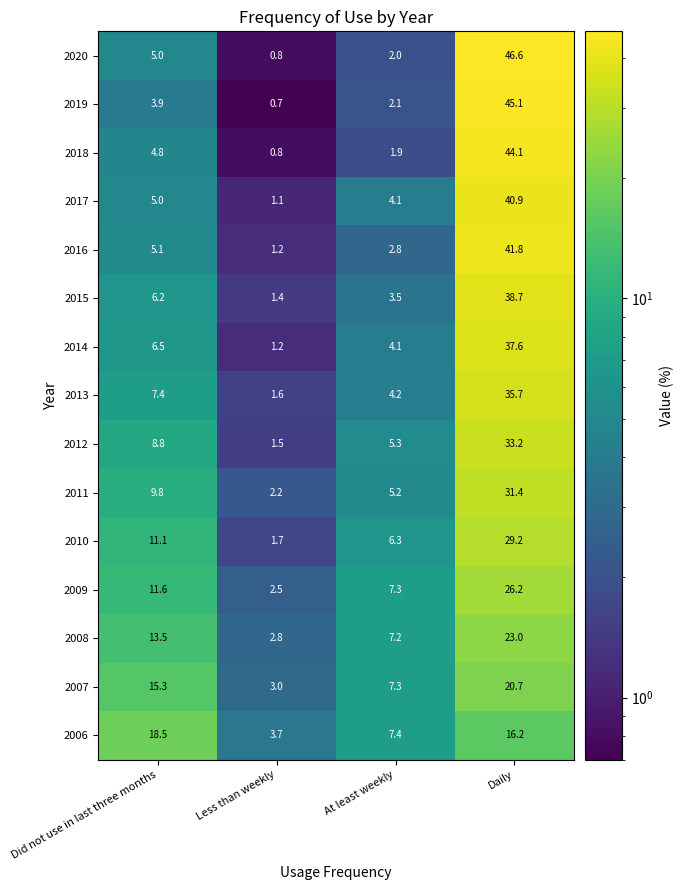

Which label corresponds to the smallest value in the chart?

Less than weekly